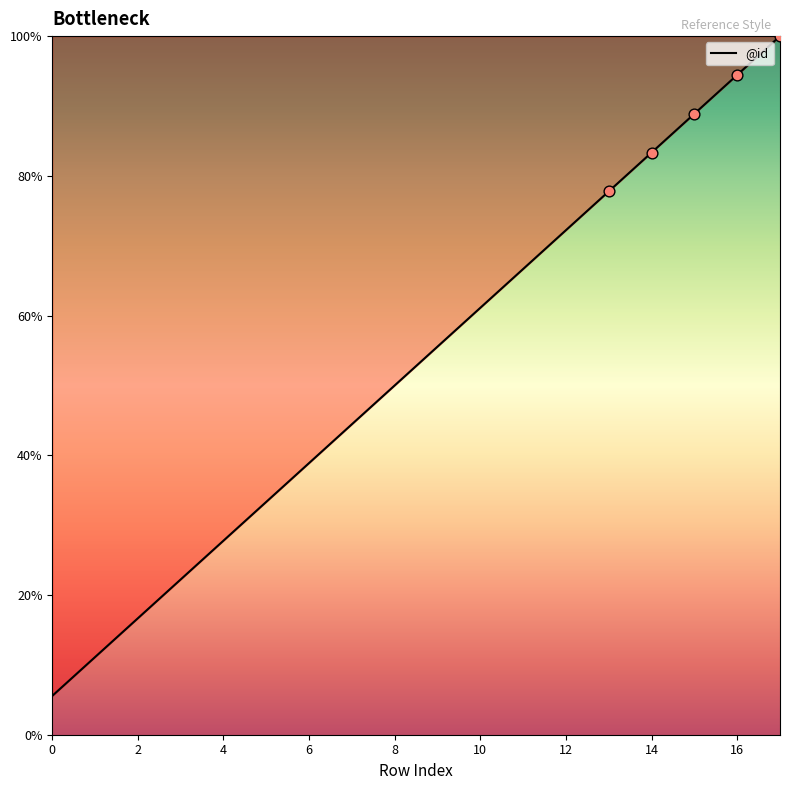

What is the maximum value shown in the chart?

100.0